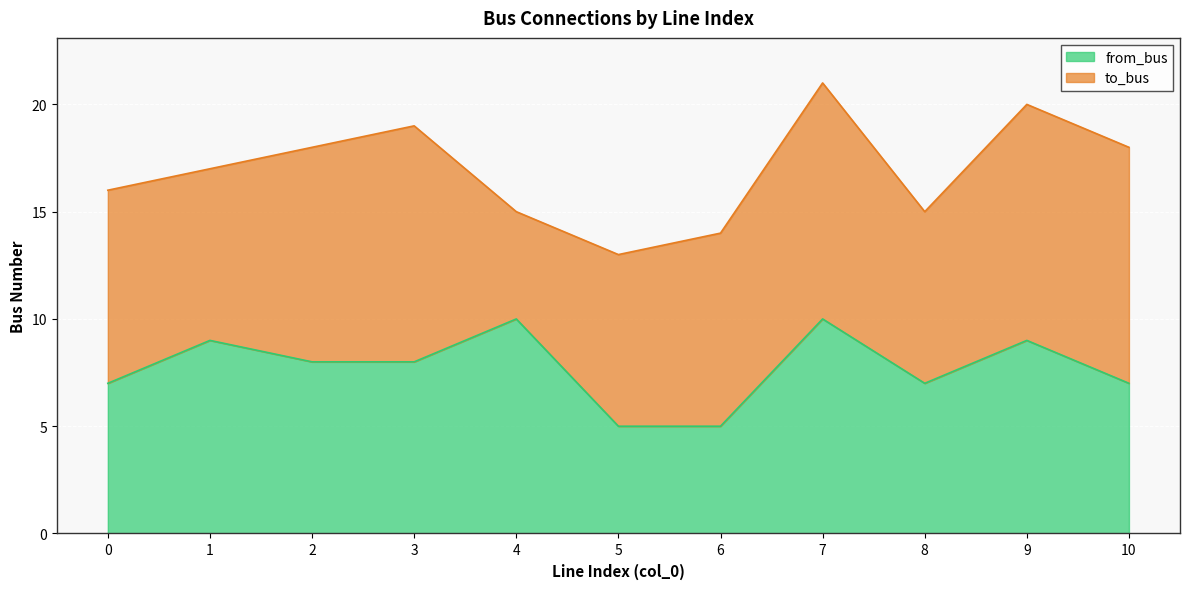

How many values are between 7 and 9?

7